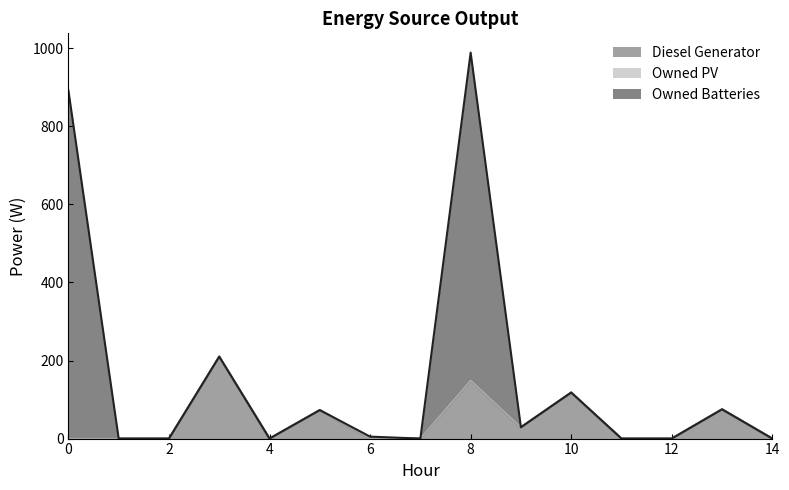

At which label is Owned Batteries closest to 446?

8